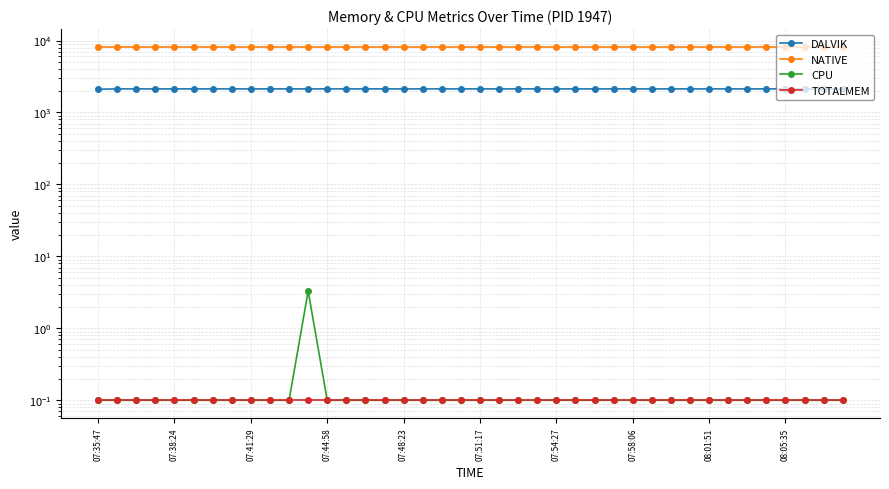

True or false: DALVIK and CPU intersect in this chart.

False